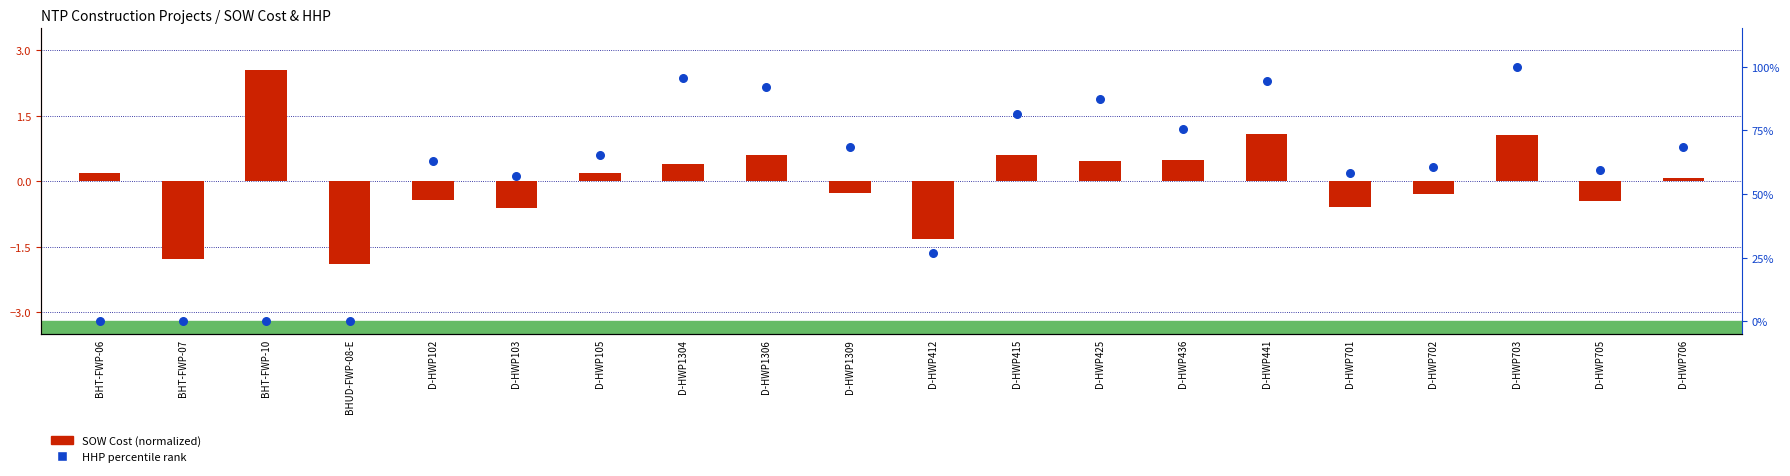

Which series reaches the maximum Y coordinate?

HHP percentile rank